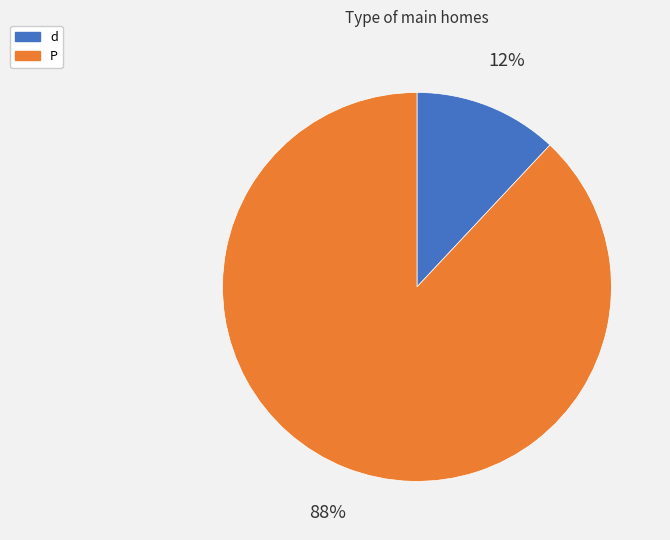

Approximately how many times larger is the value at P compared to d?

7.3